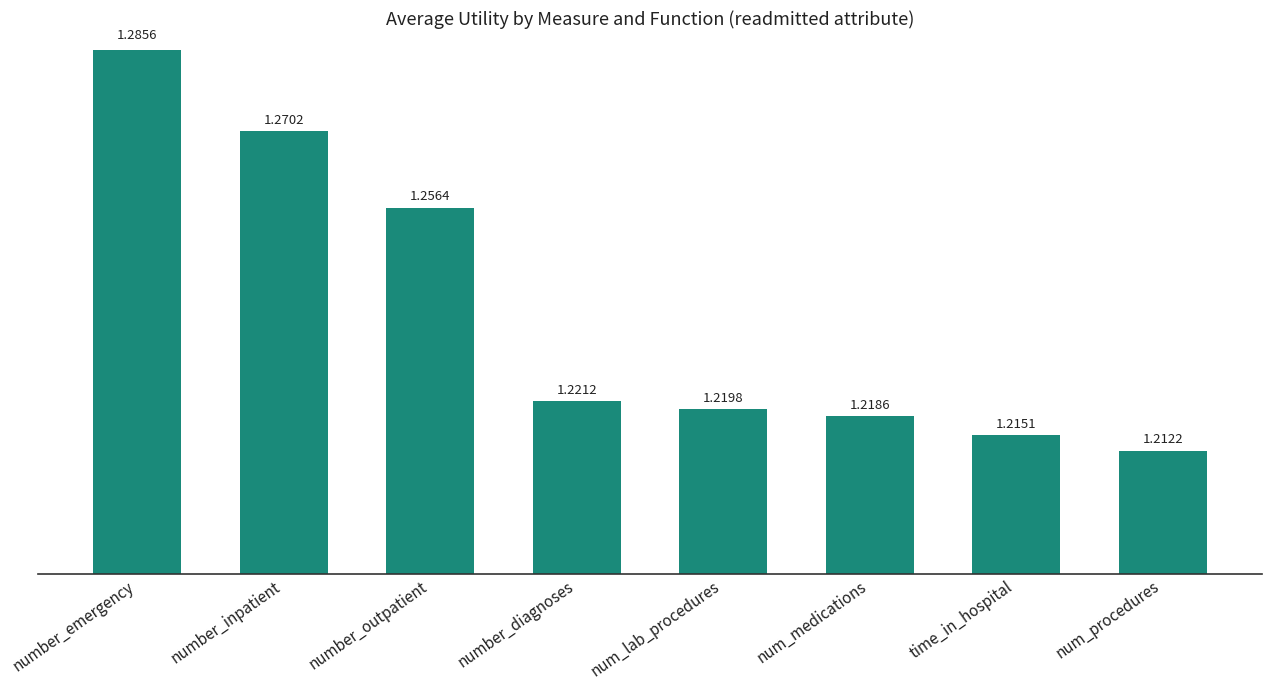

Which label corresponds to the largest value in the chart?

number_emergency